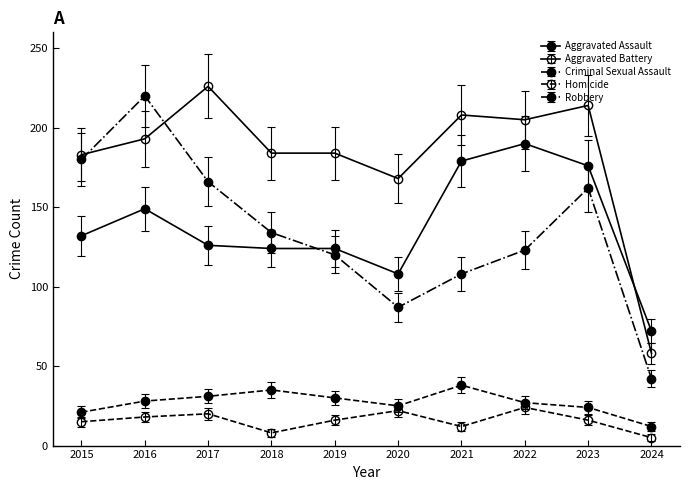

Between which two adjacent categories do Robbery and Aggravated Assault first intersect?

2018 and 2019